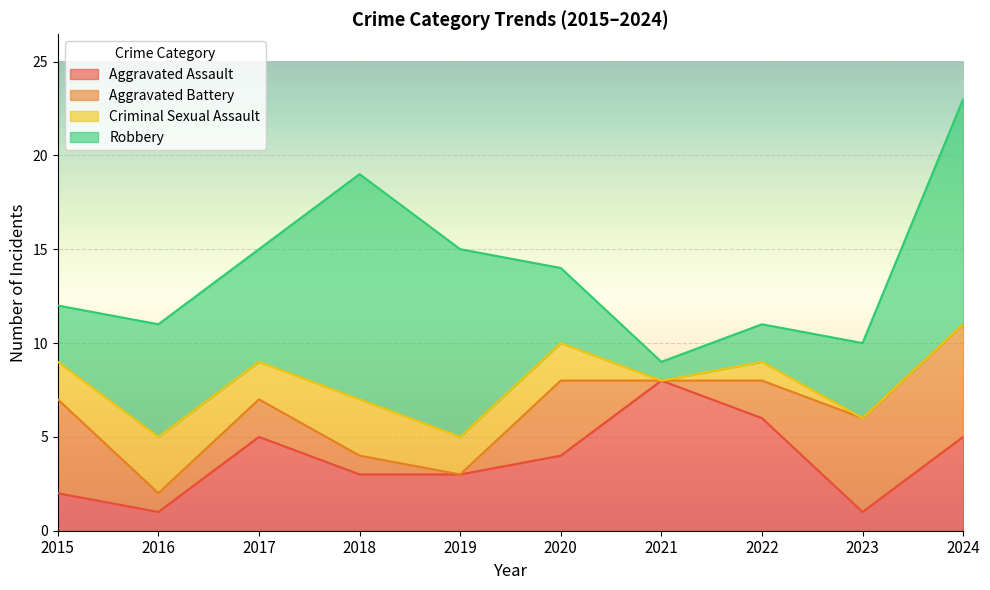

How many times do Aggravated Battery and Aggravated Assault cross each other?

1